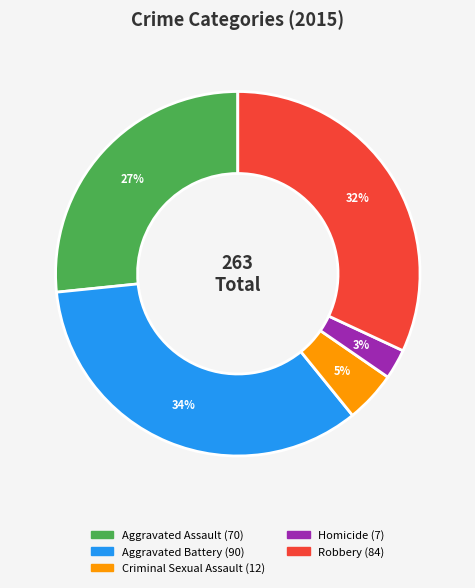

Which slice is the smallest?

Homicide